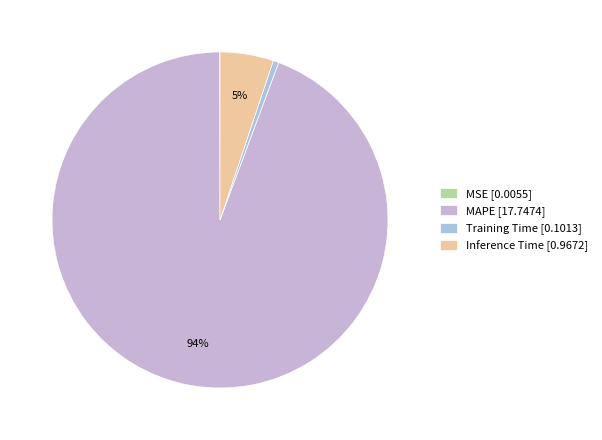

Combined, what portion of the pie is Training Time and MSE?

0.6%